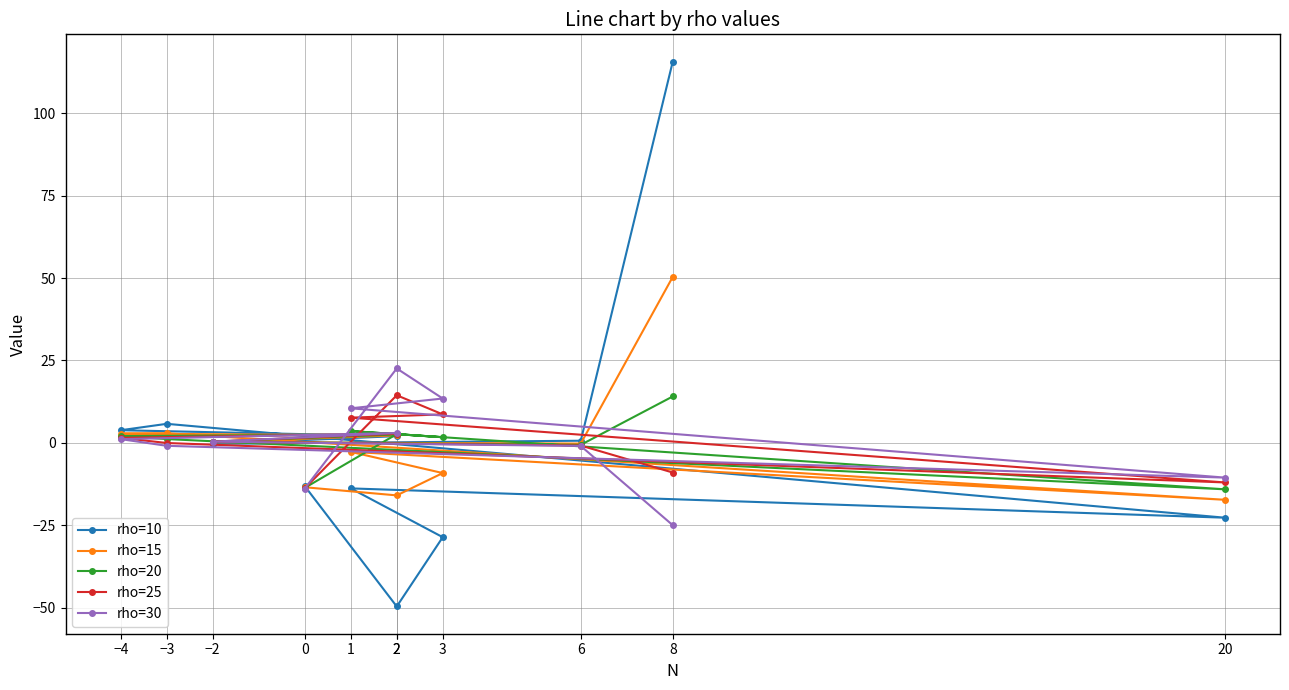

What are all the series names shown in the legend?

rho=10, rho=15, rho=20, rho=25, rho=30